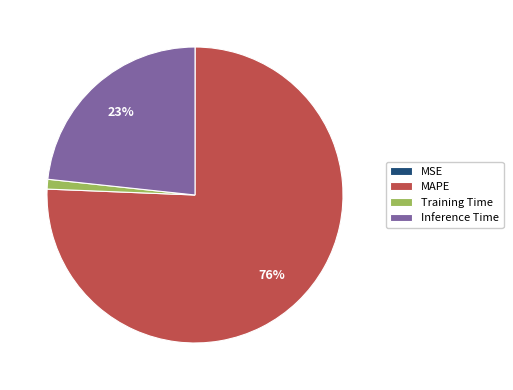

To the nearest percent, what is the difference between the Training Time and Inference Time slice percentages?

22%